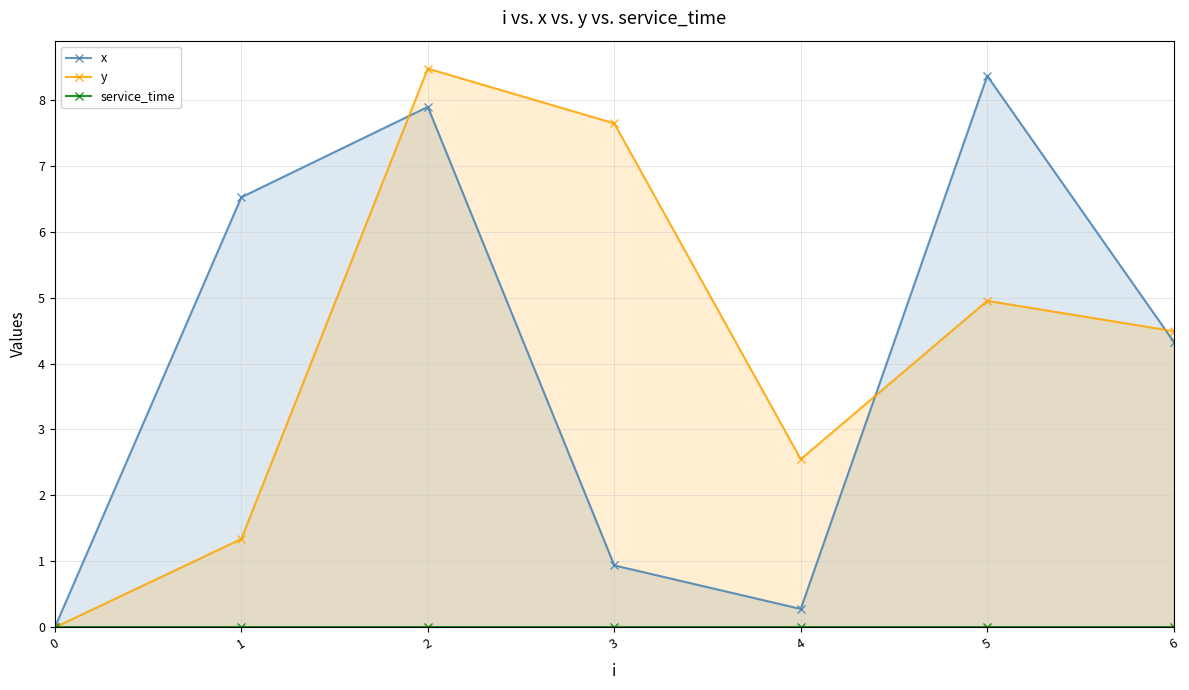

Is the value of x at 3 greater than the value of service_time at 6?

Yes